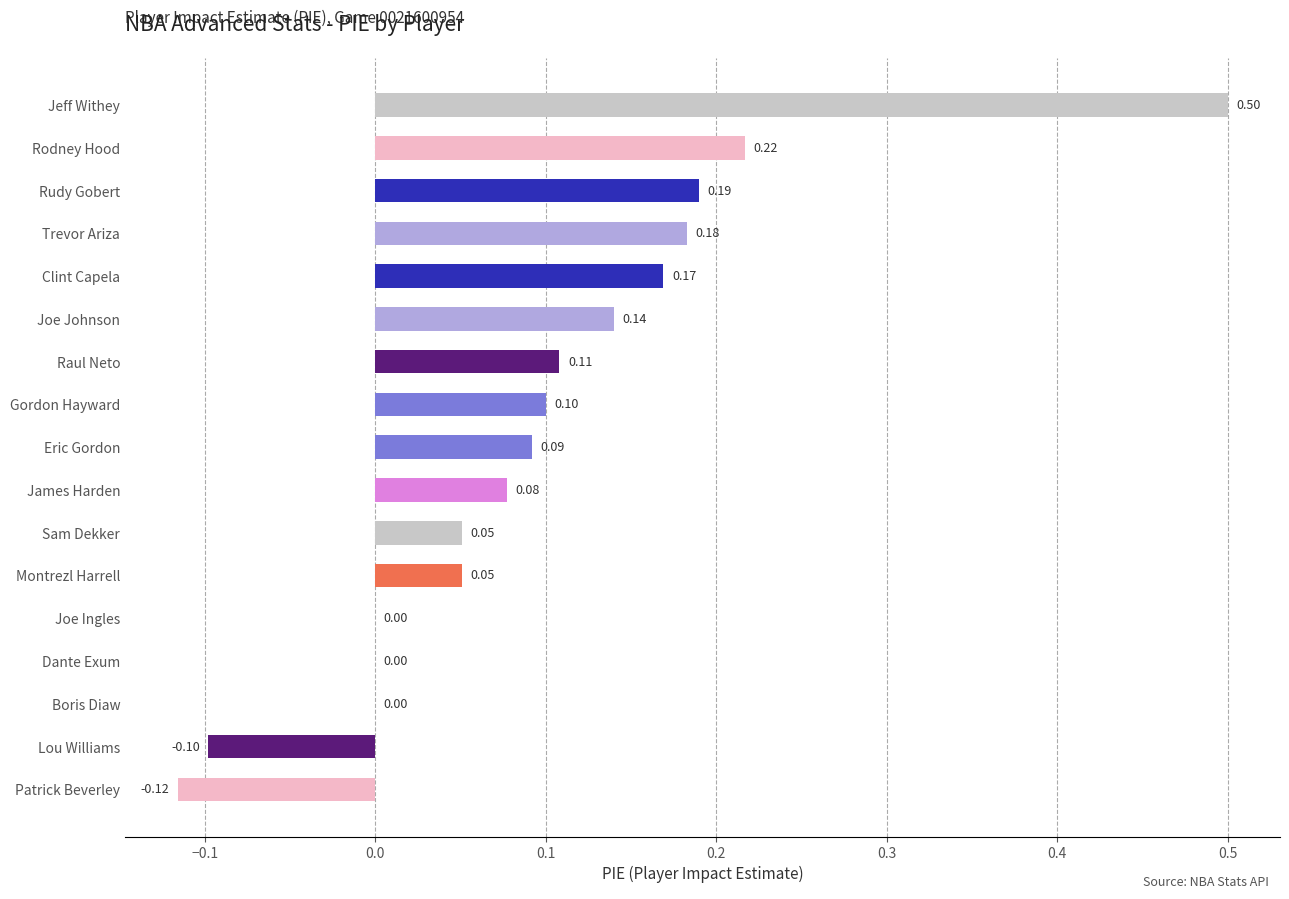

Are the bars grouped side by side (vs. stacked)?

No